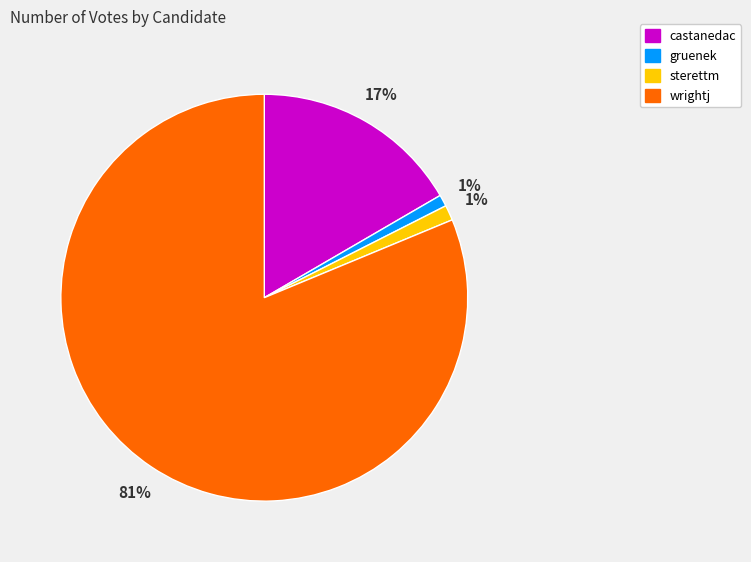

To the nearest percent, what is the average slice percentage?

25%